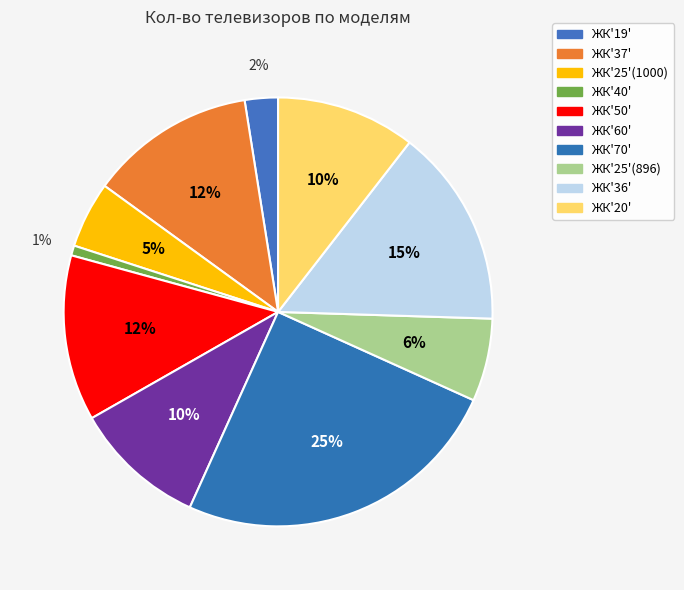

How many segments does this pie chart have?

10